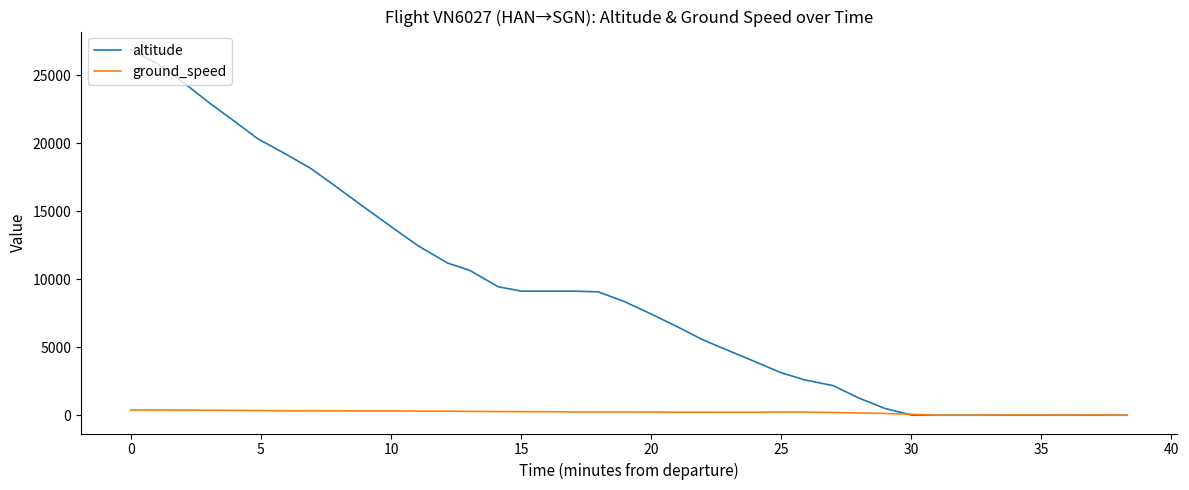

Count the number of categories in the chart.

40